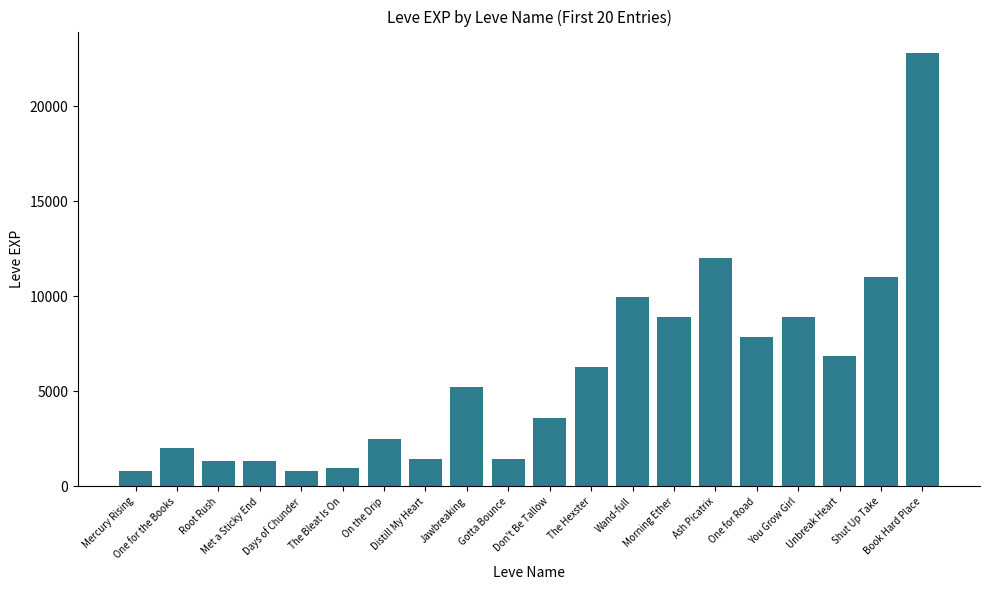

What is the sum of all values?

116180